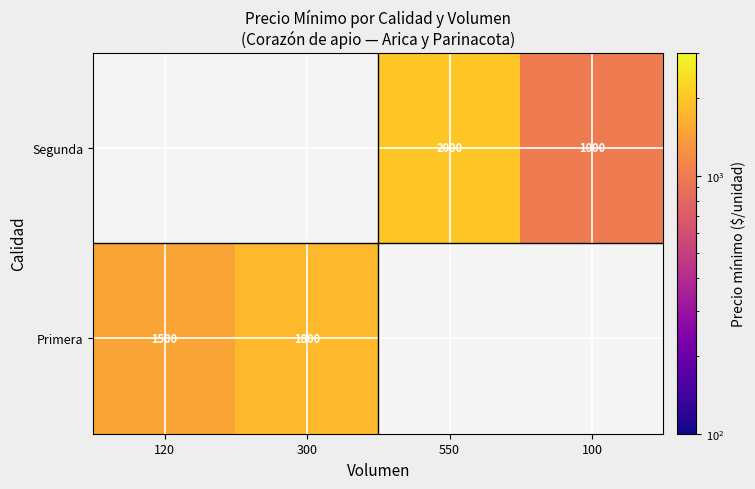

Is it true that Segunda equals 1000 at 100?

True